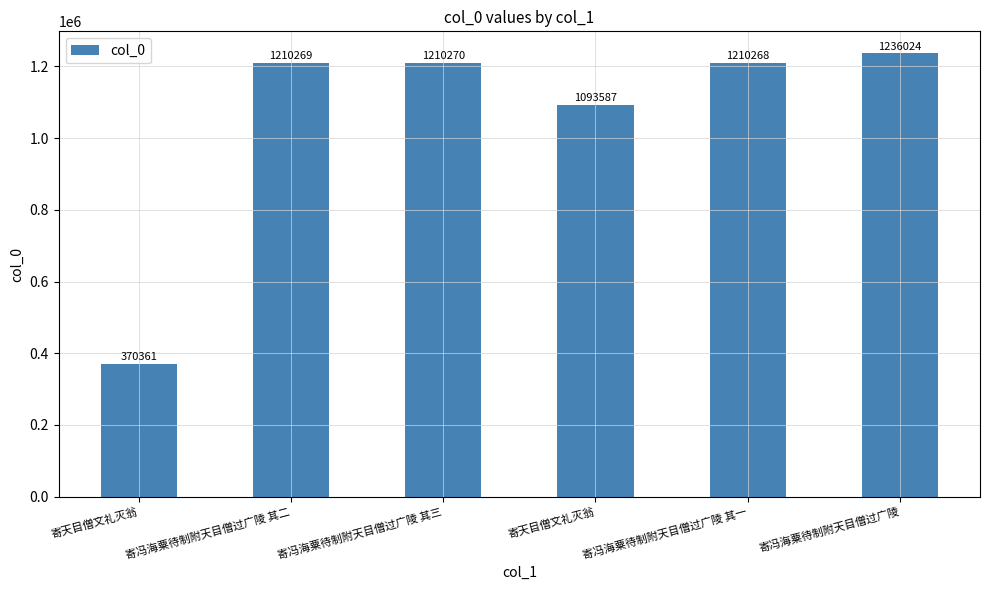

Reading left to right, transcribe all the data shown in this chart.

寄天目僧文礼灭翁=370361	寄冯海粟待制附天目僧过广陵 其二=1210269	寄冯海粟待制附天目僧过广陵 其三=1210270	寄天目僧文礼灭翁=1093587	寄冯海粟待制附天目僧过广陵 其一=1210268	寄冯海粟待制附天目僧过广陵=1236024